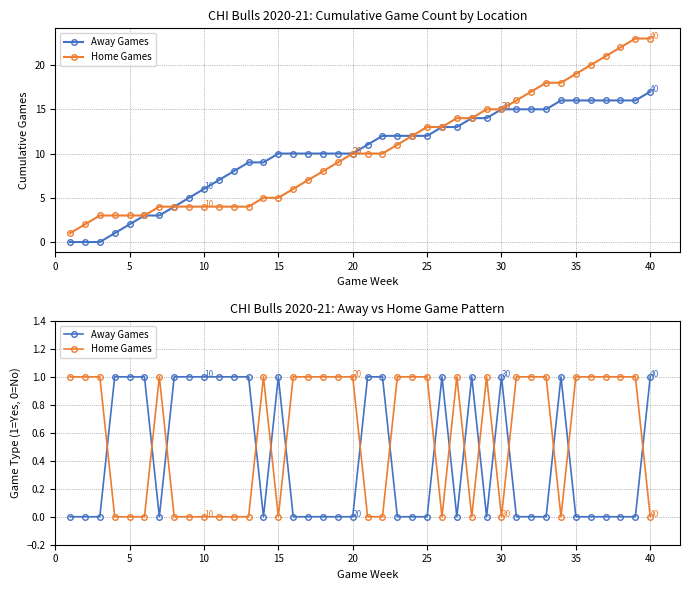

How many distinct data groups are displayed?

2